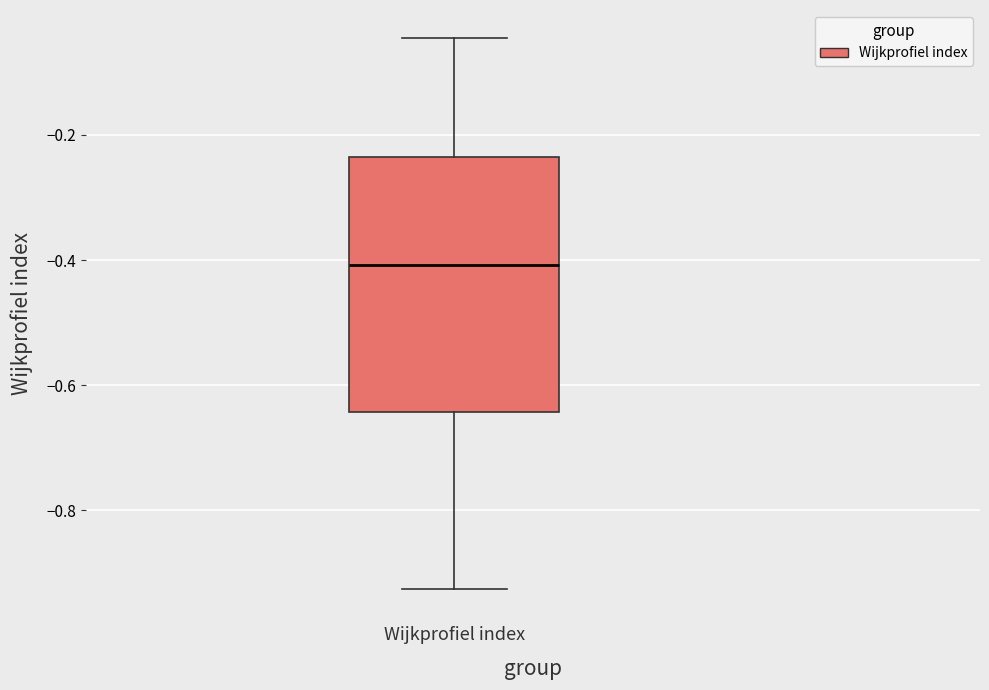

Transcribe this box plot: give where the median line is, the range the box spans, and where the two whiskers end, as read against the y-axis. The values are not printed on the chart, so give them approximately, as read against the axis.

median -0.40, box -0.64 to -0.24, whiskers -0.92 to -0.04